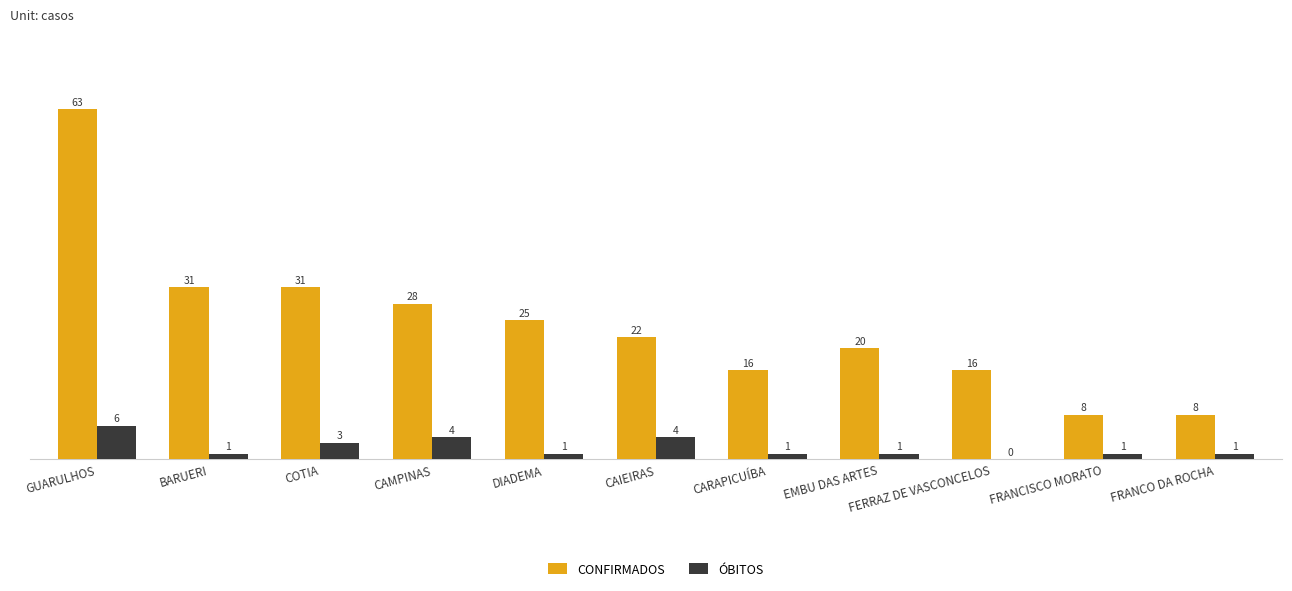

Where does the CONFIRMADOS series first go above 22?

GUARULHOS